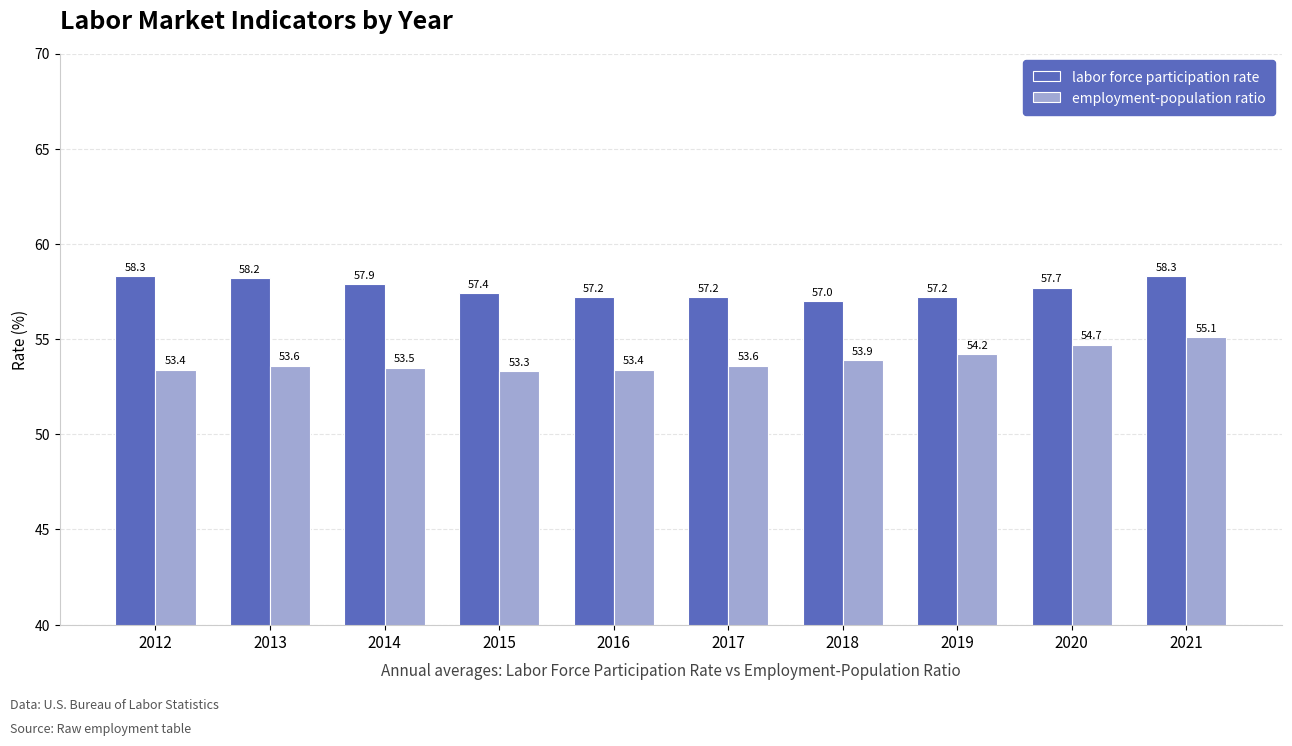

Which series has the widest spread of values?

employment-population ratio